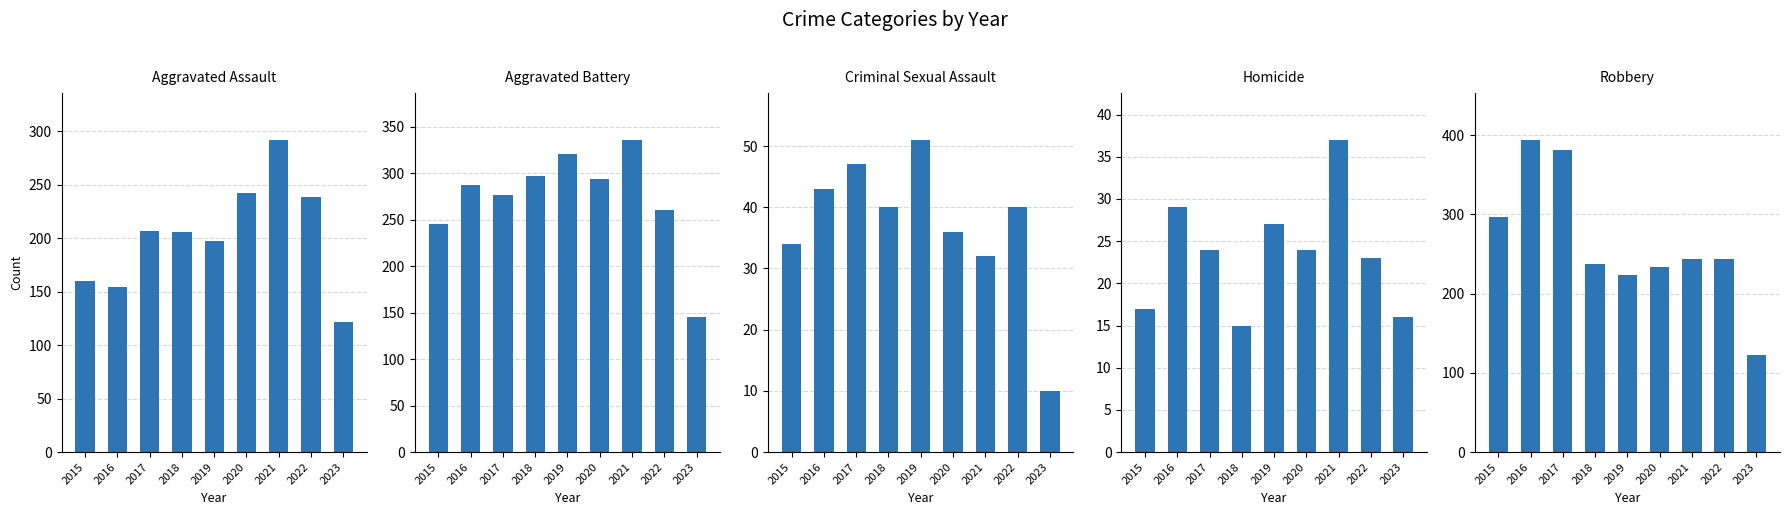

Reading right to left, extract all data points from this chart.

Aggravated Assault: 2023=122	2022=239	2021=292	2020=242	2019=197	2018=206	2017=207	2016=154	2015=160
Aggravated Battery: 2023=145	2022=261	2021=336	2020=294	2019=321	2018=297	2017=277	2016=288	2015=246
Criminal Sexual Assault: 2023=10	2022=40	2021=32	2020=36	2019=51	2018=40	2017=47	2016=43	2015=34
Homicide: 2023=16	2022=23	2021=37	2020=24	2019=27	2018=15	2017=24	2016=29	2015=17
Robbery: 2023=123	2022=244	2021=244	2020=233	2019=224	2018=237	2017=381	2016=394	2015=297